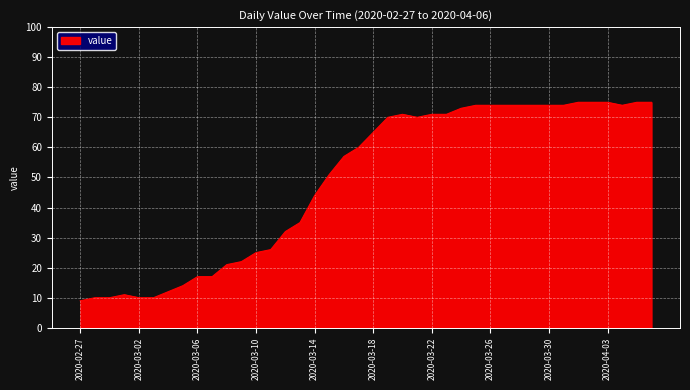

What is the smallest value displayed?

9